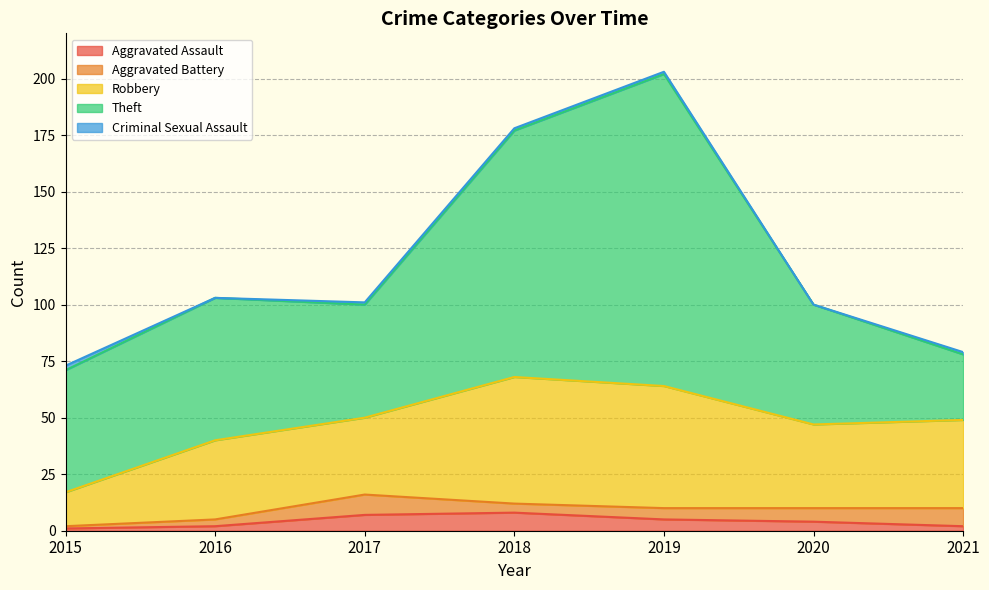

Reading left to right, extract all data points from this chart.

Aggravated Assault: 2015=1	2016=2	2017=7	2018=8	2019=5	2020=4	2021=2
Aggravated Battery: 2015=1	2016=3	2017=9	2018=4	2019=5	2020=6	2021=8
Robbery: 2015=15	2016=35	2017=34	2018=56	2019=54	2020=37	2021=39
Theft: 2015=54	2016=63	2017=50	2018=109	2019=138	2020=53	2021=29
Criminal Sexual Assault: 2015=2	2016=0	2017=1	2018=1	2019=1	2020=0	2021=1